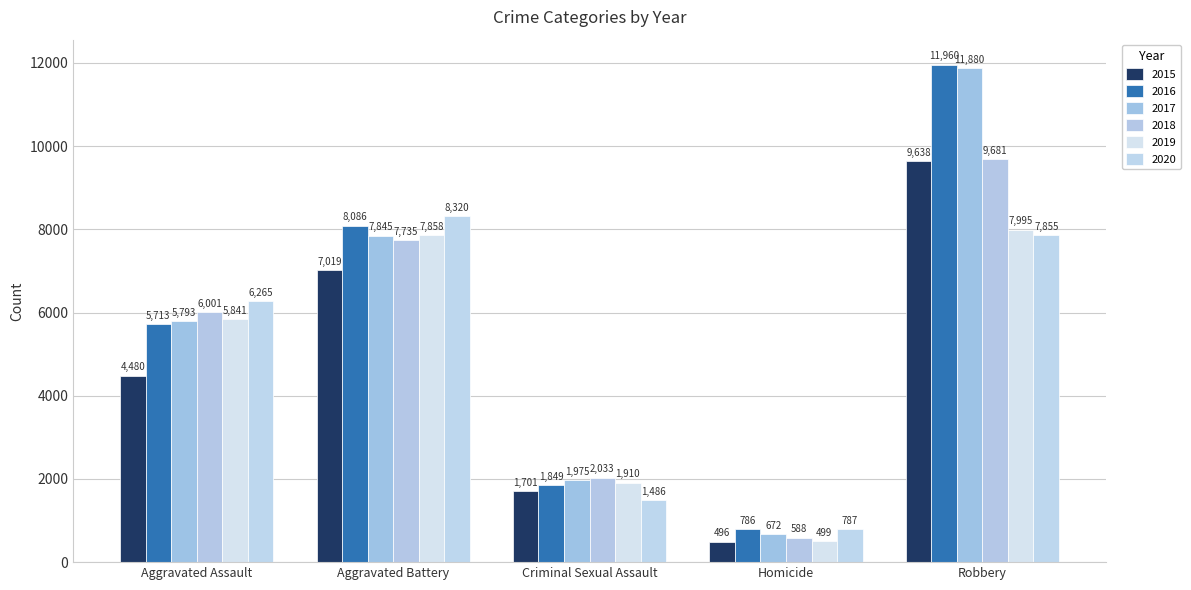

Rank the series by their maximum value, from lowest to highest.

2019, 2020, 2015, 2018, 2017, 2016